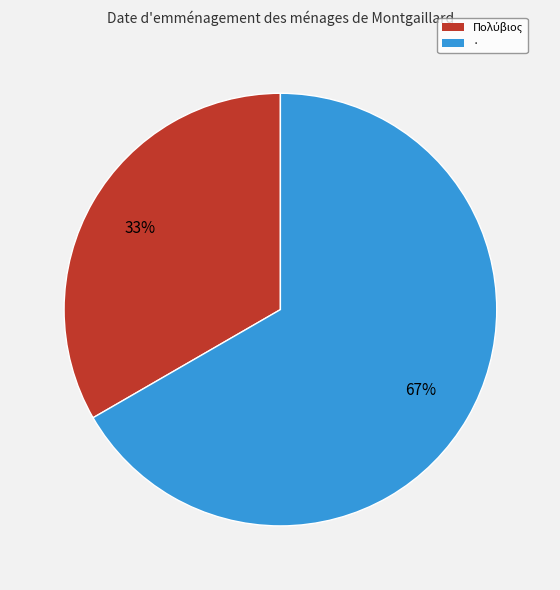

What percentage is the · slice, to the nearest percent?

67%